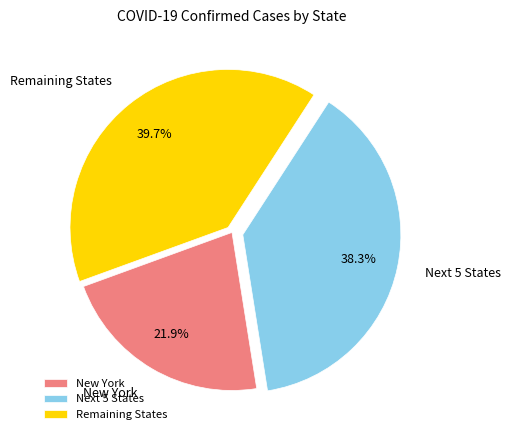

Between Remaining States and New York, which is larger?

Remaining States